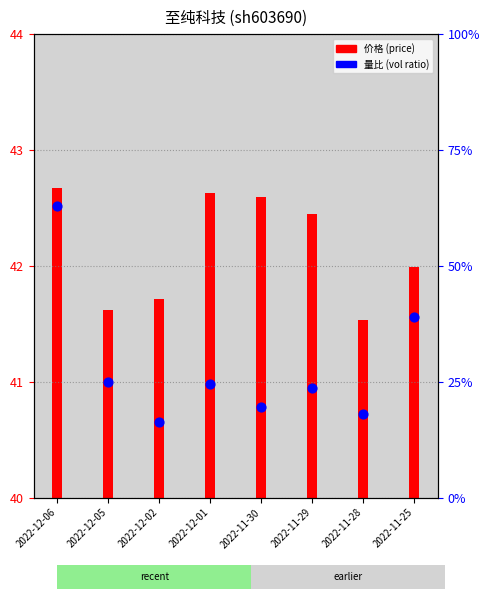

Which has a higher value, 2022-12-06 or 2022-11-25?

2022-12-06